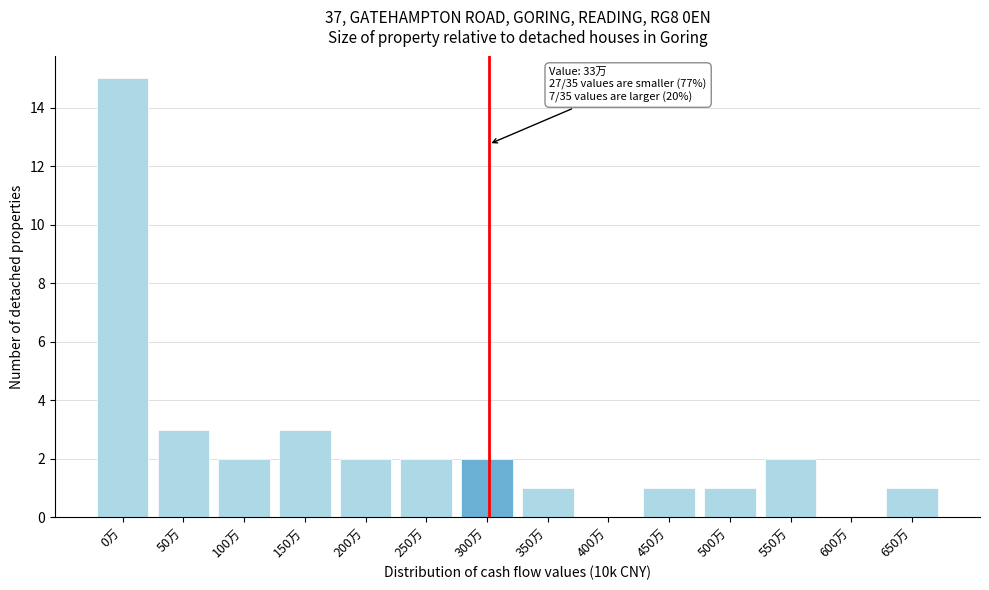

Reading left to right, extract all data points from this chart.

0万=15	50万=3	100万=2	150万=3	200万=2	250万=2	300万=2	350万=1	400万=0	450万=1	500万=1	550万=2	600万=0	650万=1